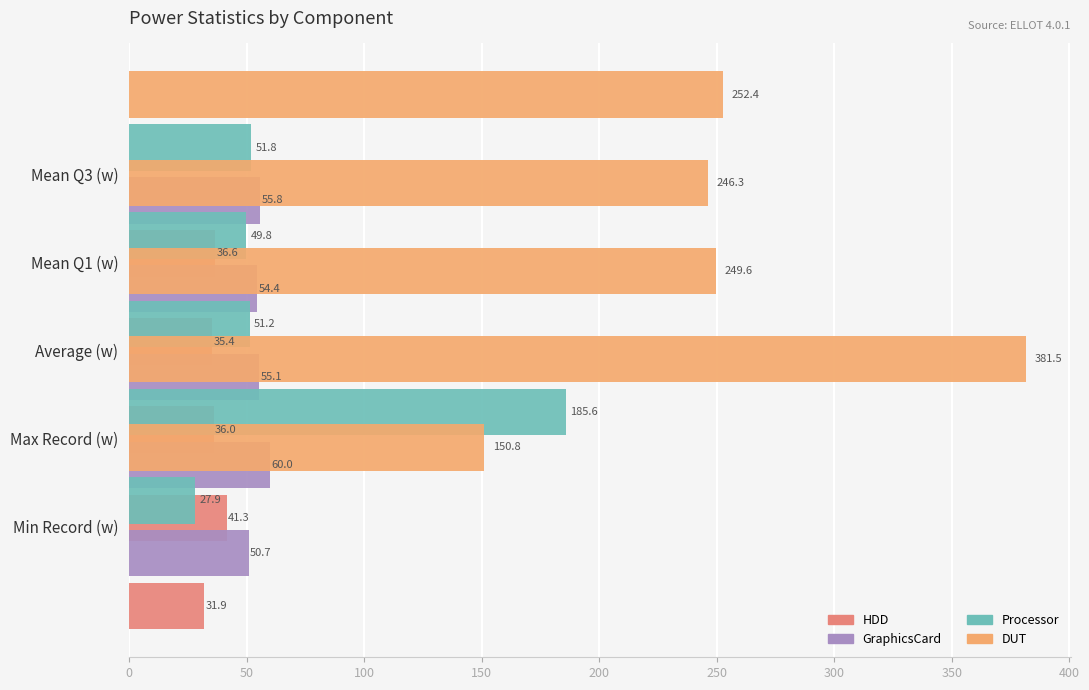

What is the value of the DUT bar at the 2nd from the left?

381.5